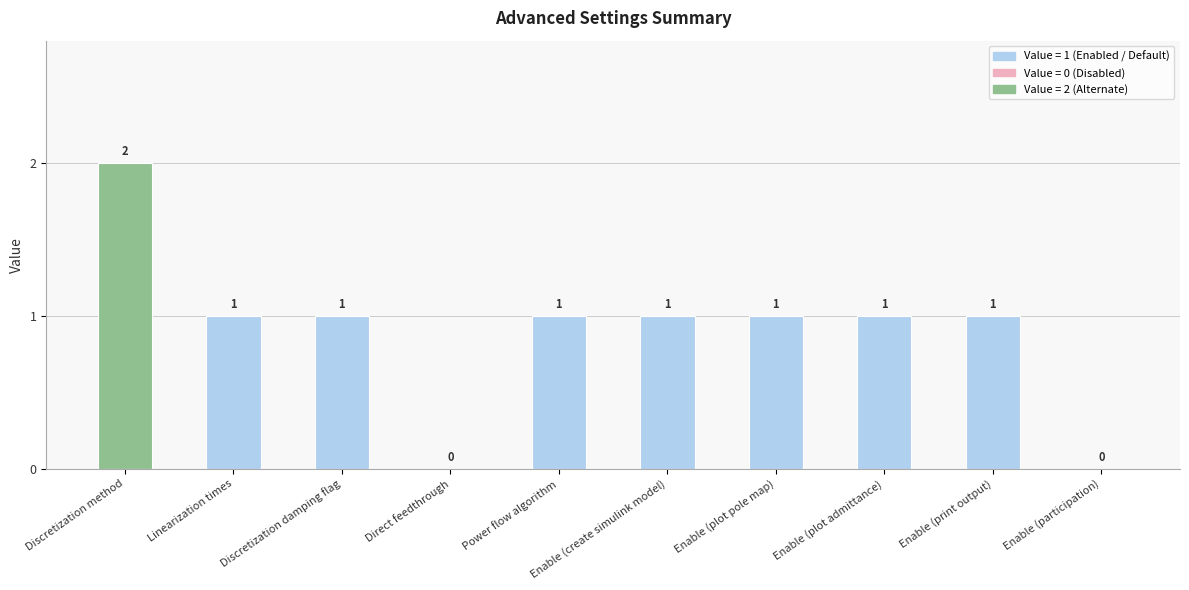

Is it true that the value at Enable (create simulink model) is 1?

True